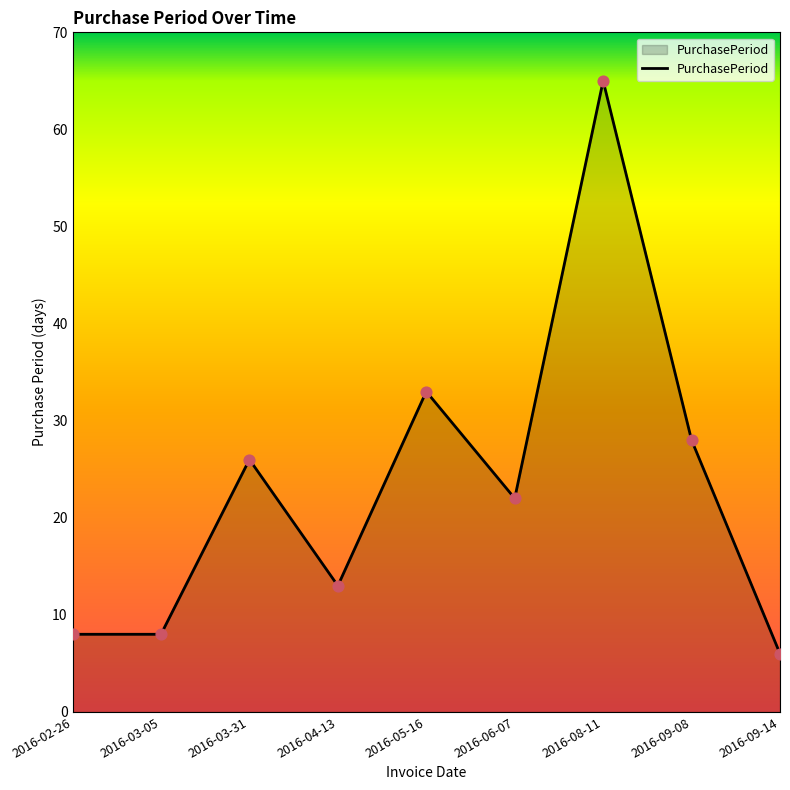

Approximately how many times larger is the value at 2016-06-07 compared to 2016-03-31?

0.8